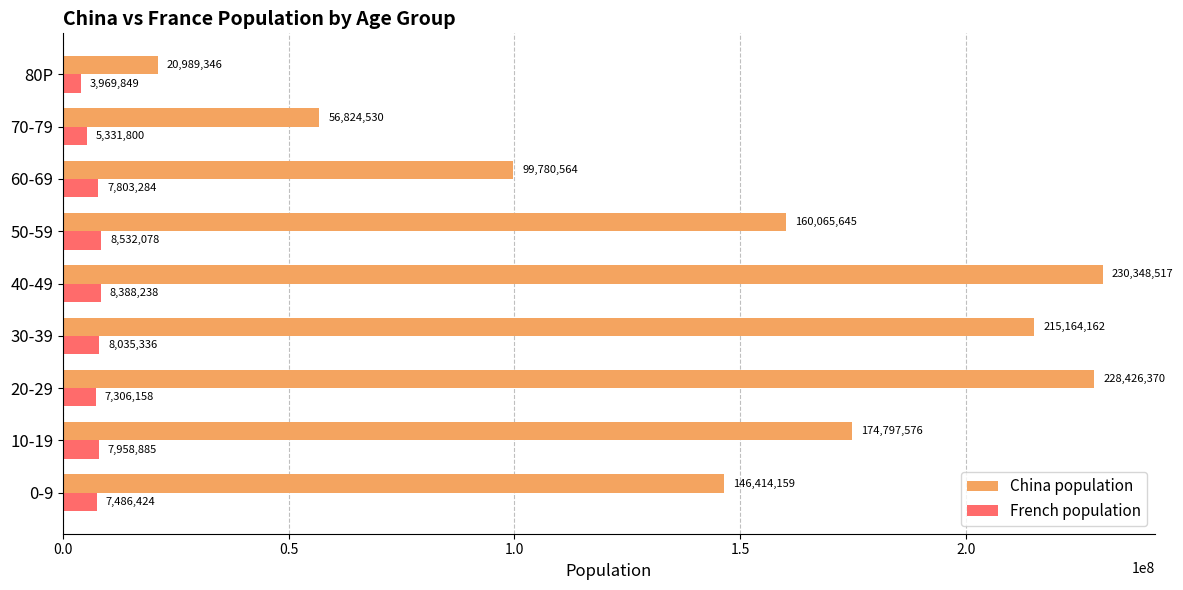

Where is China population nearest to the value 125668931?

0-9